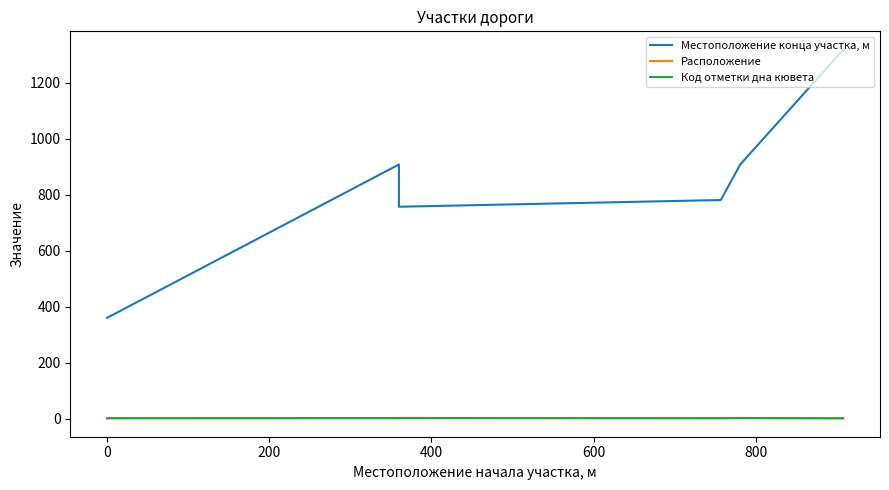

True or false: Расположение has more than 2 interior local peaks.

False